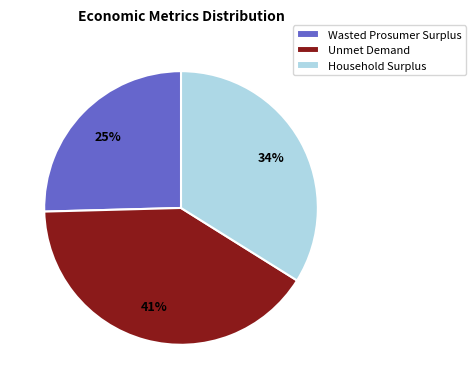

True or false: Household Surplus accounts for 34% of the total.

True